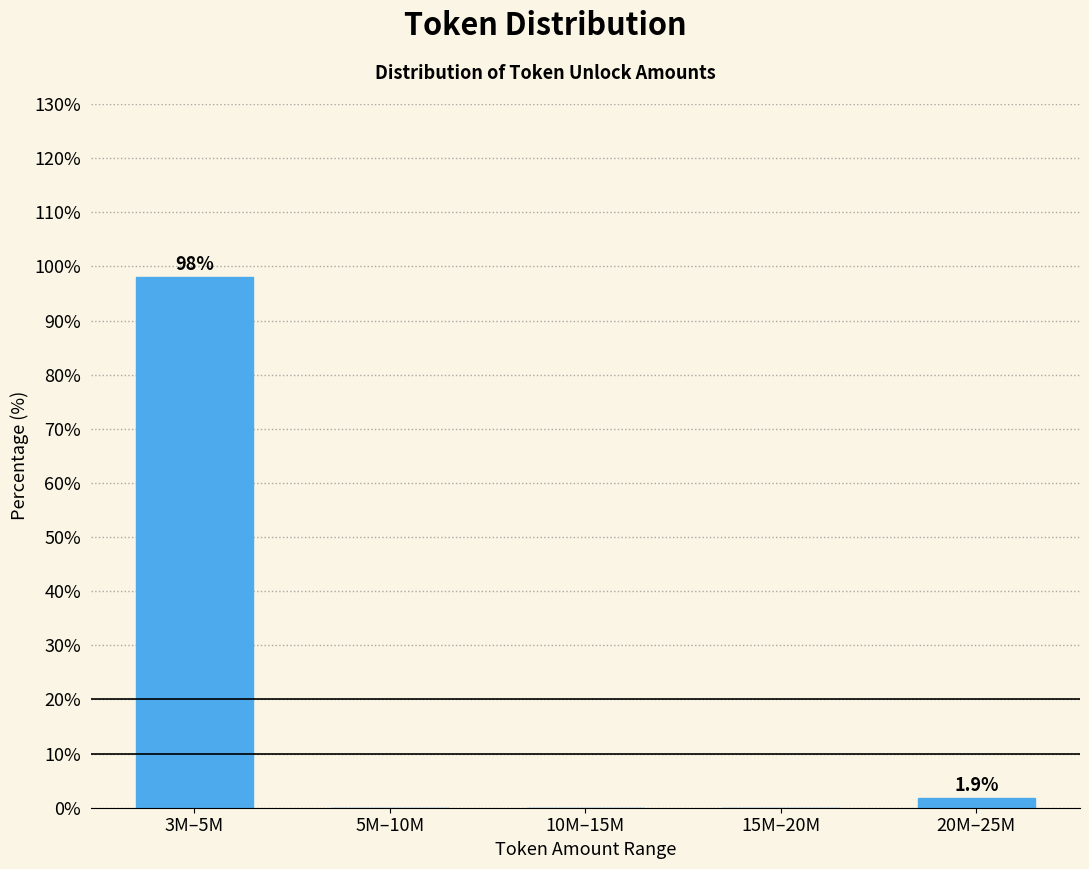

Reading left to right, transcribe all the data shown in this chart.

3M–5M=98.1	5M–10M=0.0	10M–15M=0.0	15M–20M=0.0	20M–25M=1.9